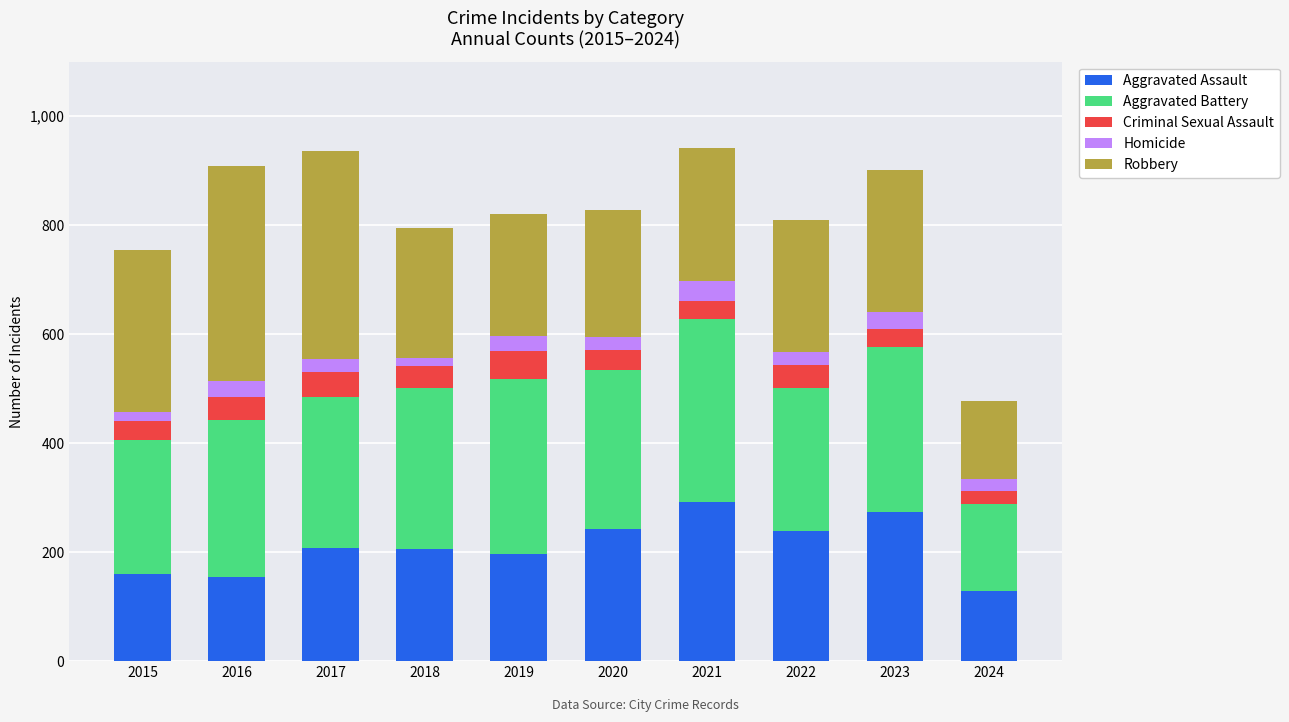

What is the highest value of the Aggravated Assault series?

292